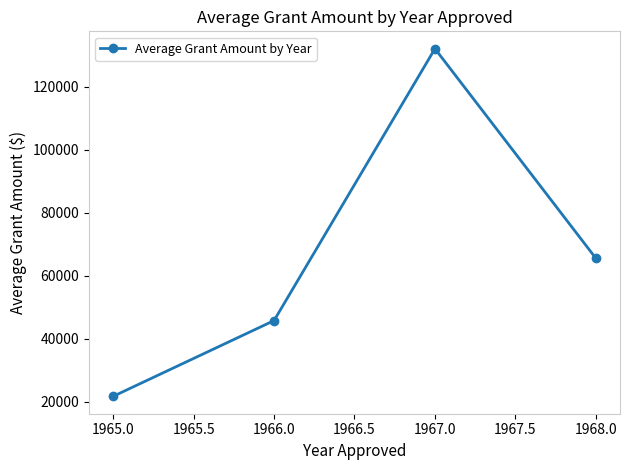

What is the sum of all values?

265248.6